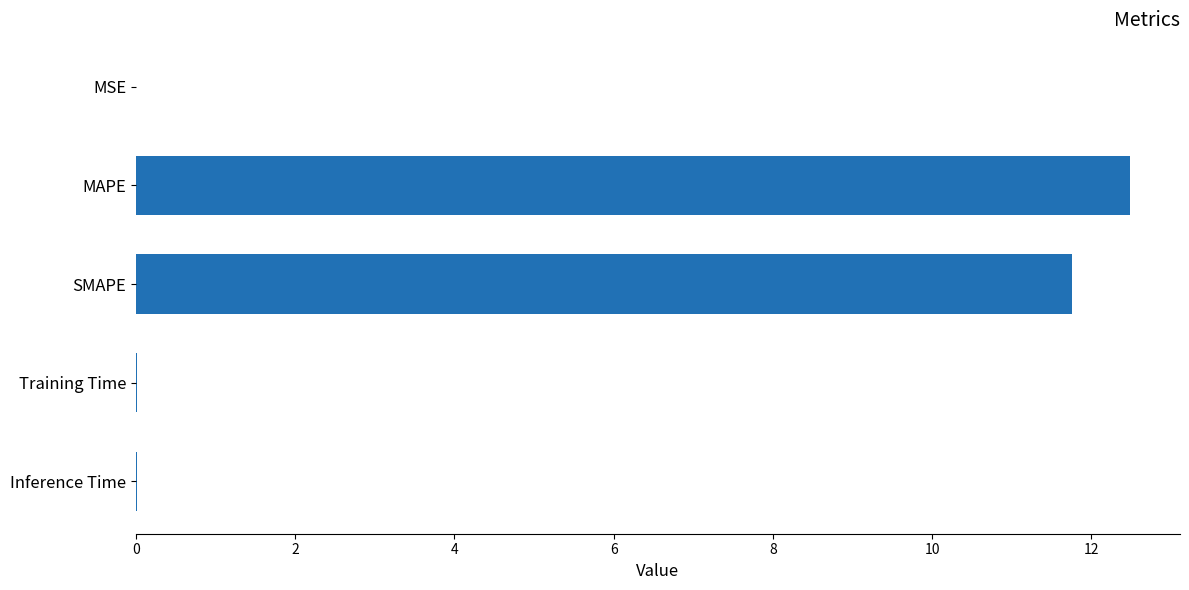

The chart shows a value of 11.8 at SMAPE. True or false?

True